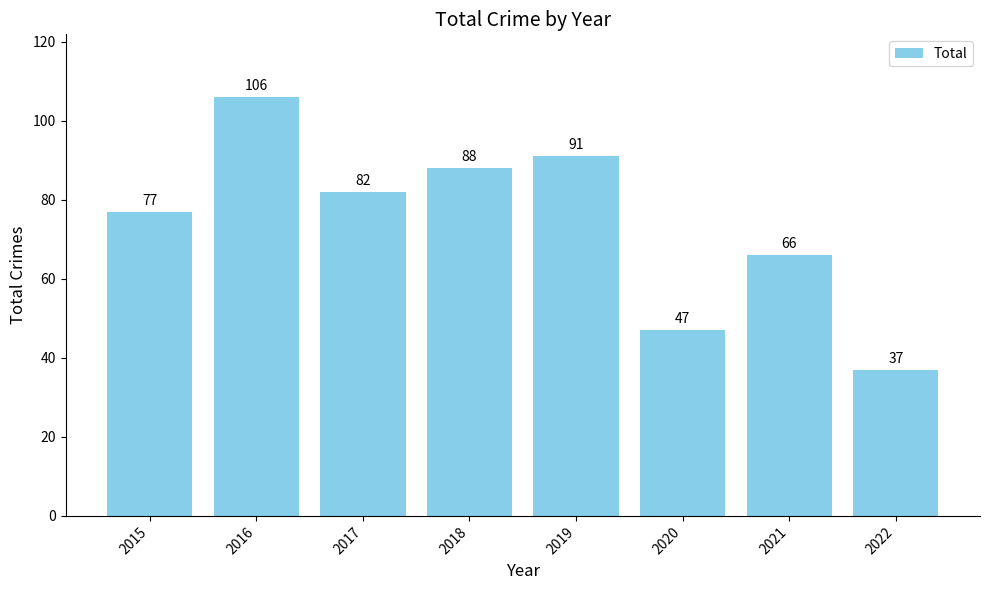

What is the difference between the maximum and minimum values?

69